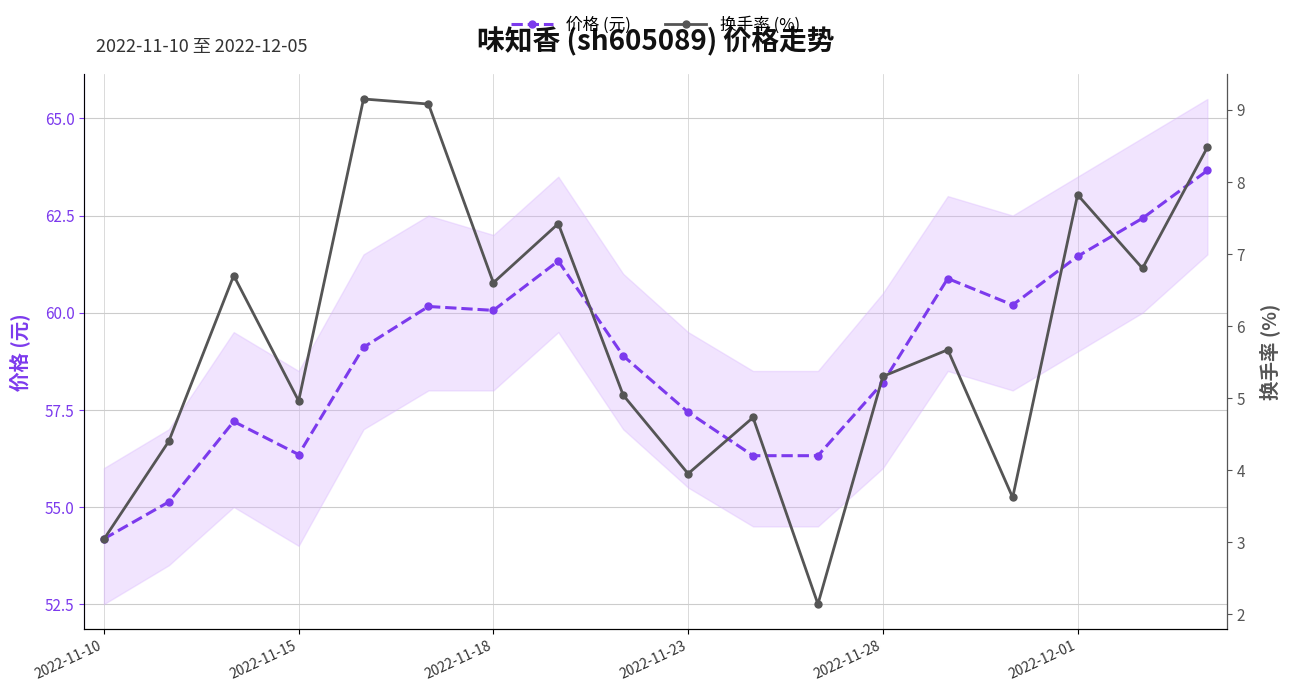

Where is the first local minimum for 价格 (元)?

2022-11-15